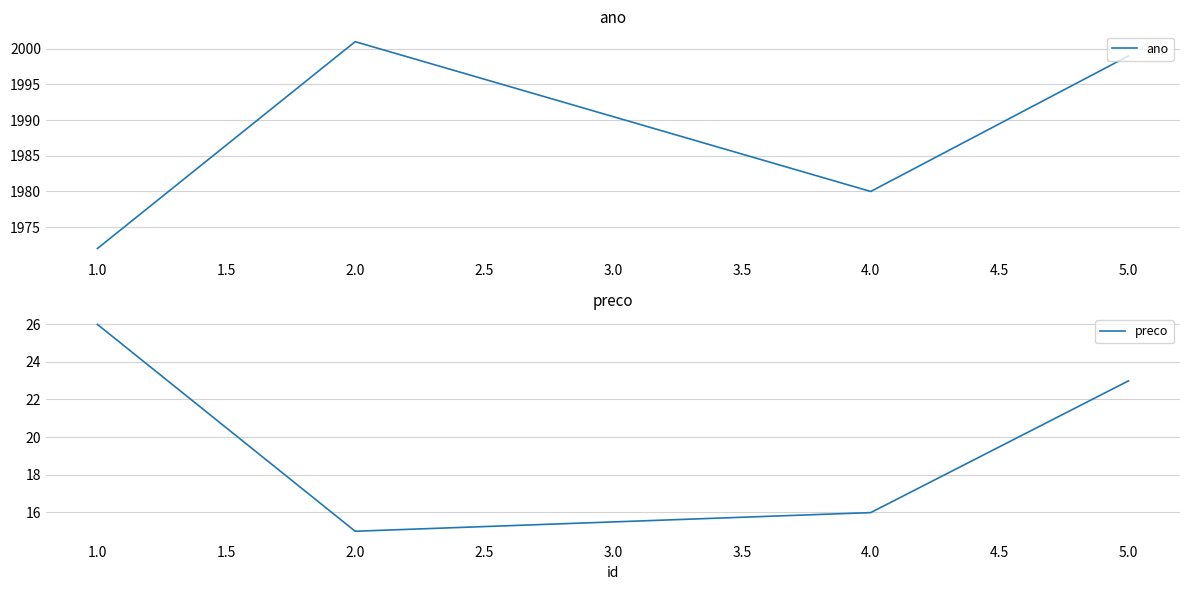

How many lines are shown in the chart?

2